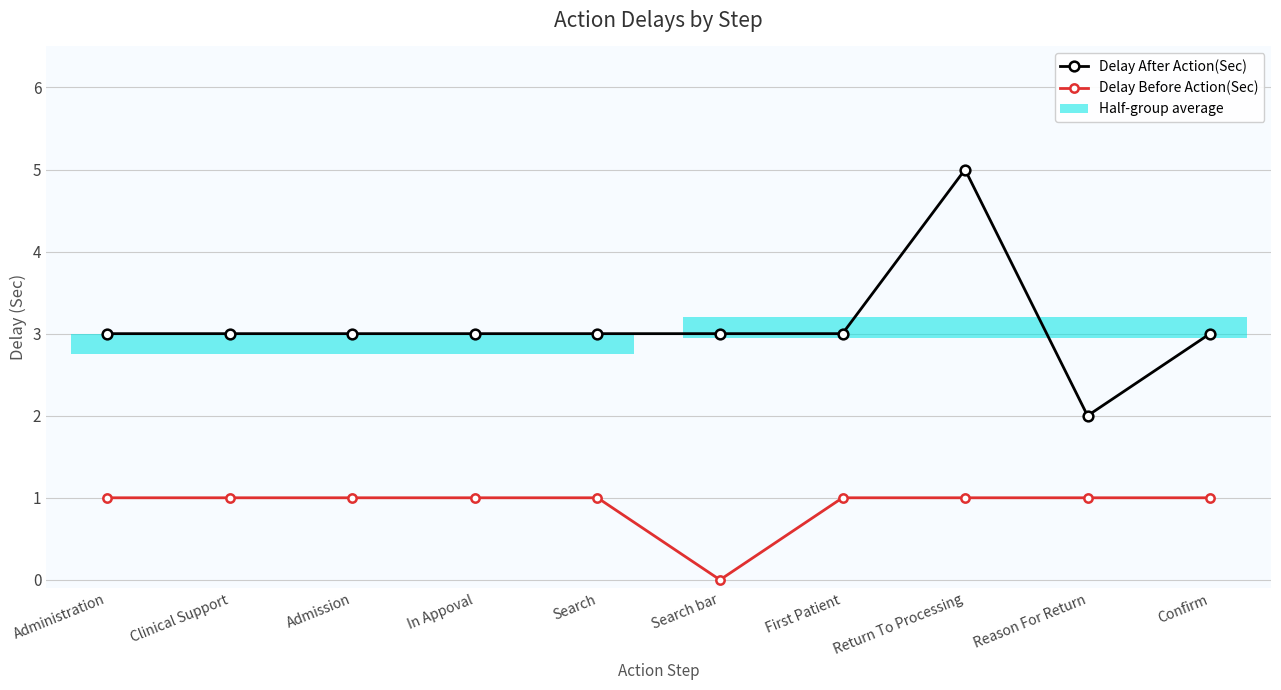

What are all the series names shown in the legend?

Delay After Action(Sec), Delay Before Action(Sec)